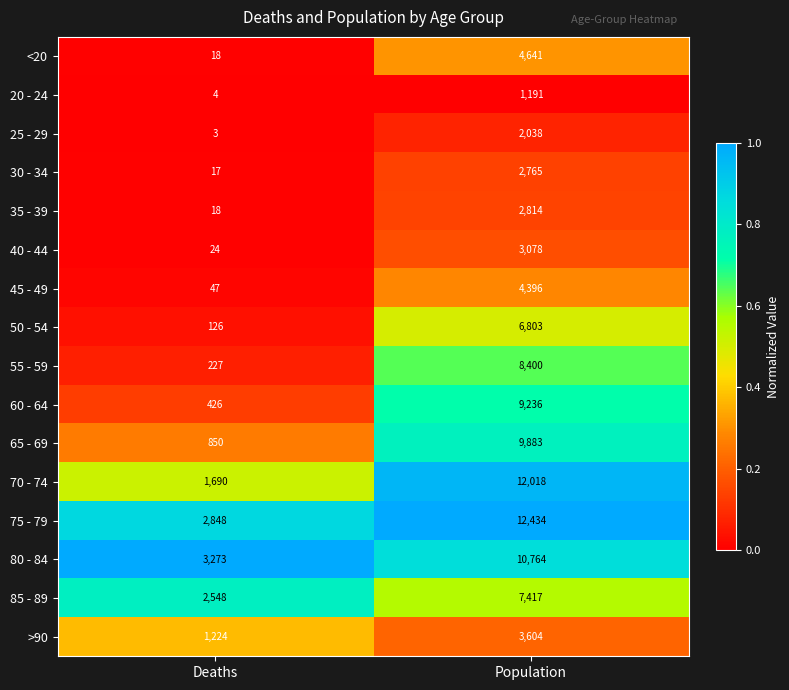

What is the total value across all series at Population?

101482